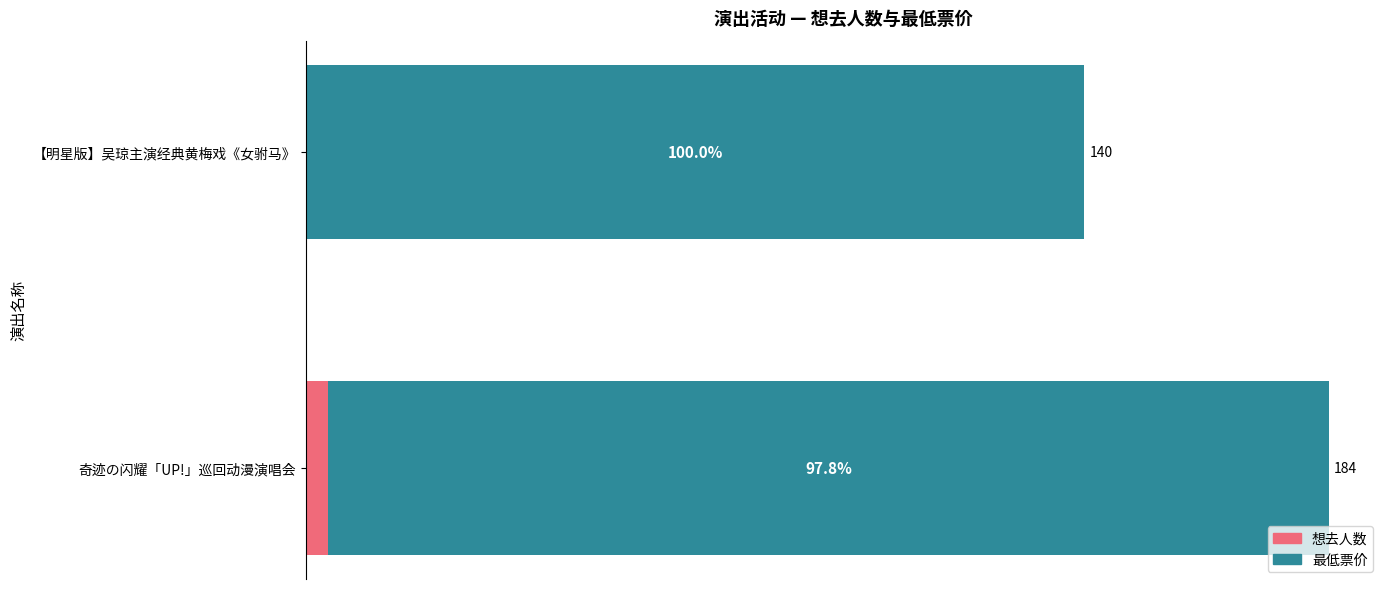

What are all the series names shown in the legend?

想去人数, 最低票价